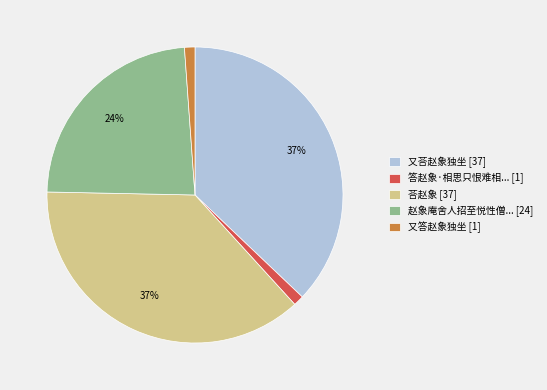

How many slices are in this pie chart?

5